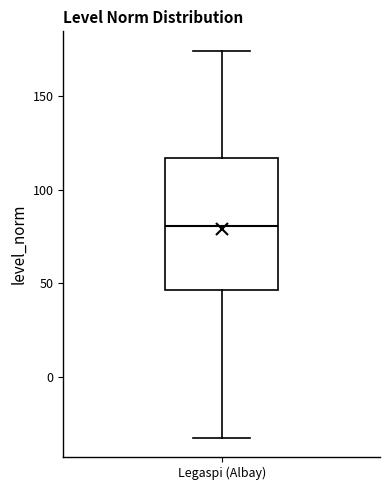

Where does the median line of the box for Legaspi (Albay) sit on the y-axis? The values are not printed on the chart, so give them approximately, as read against the axis.

80